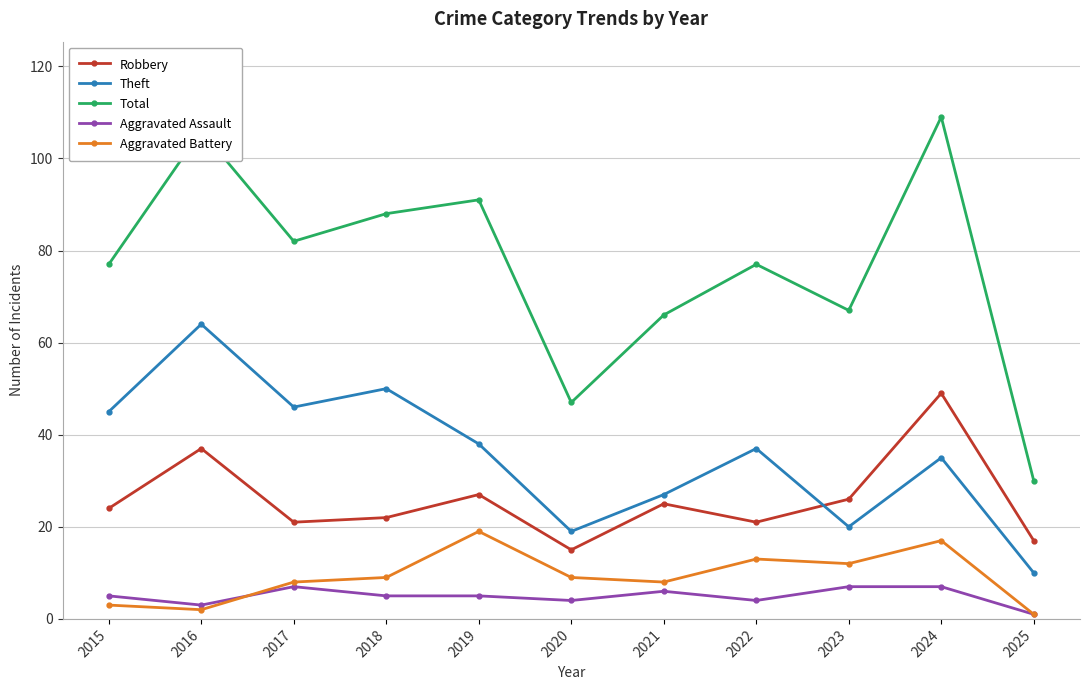

Reading left to right, extract all data points from this chart.

Robbery: 24	37	21	22	27	15	25	21	26	49	17
Theft: 45	64	46	50	38	19	27	37	20	35	10
Total: 77	106	82	88	91	47	66	77	67	109	30
Aggravated Assault: 5	3	7	5	5	4	6	4	7	7	1
Aggravated Battery: 3	2	8	9	19	9	8	13	12	17	1